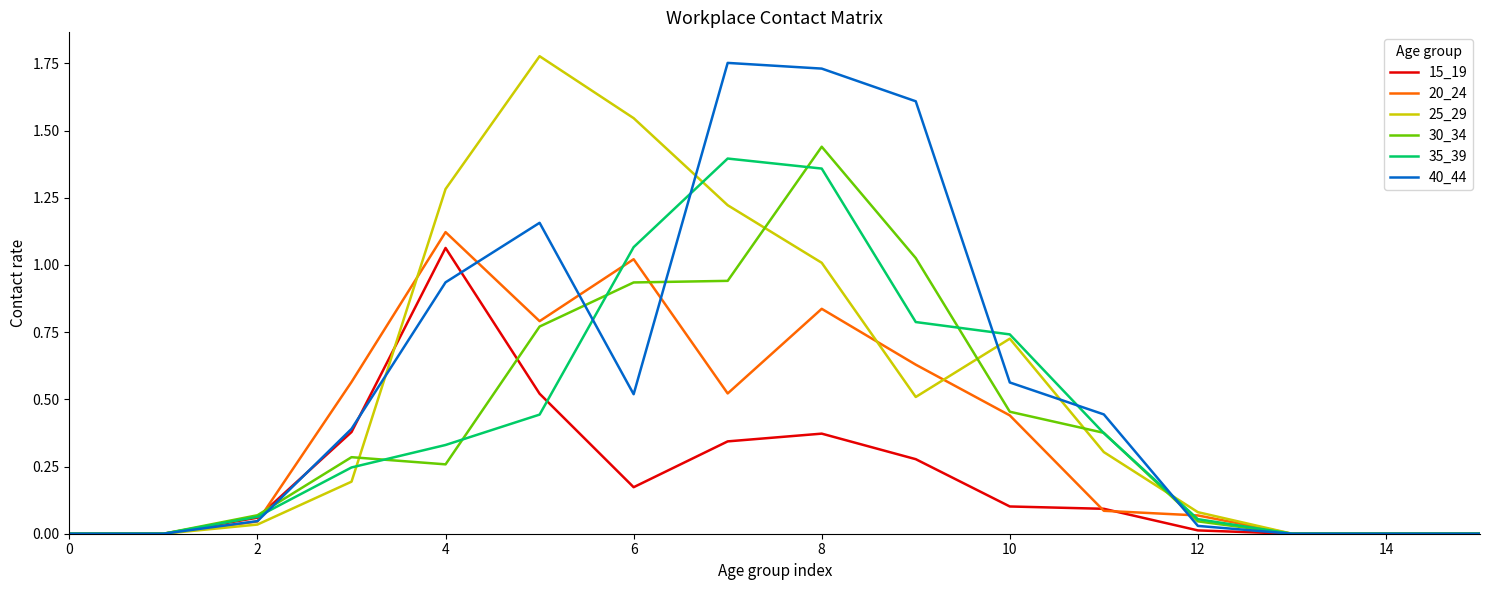

List the series in order of their peak value, lowest first.

15_19, 20_24, 35_39, 30_34, 40_44, 25_29